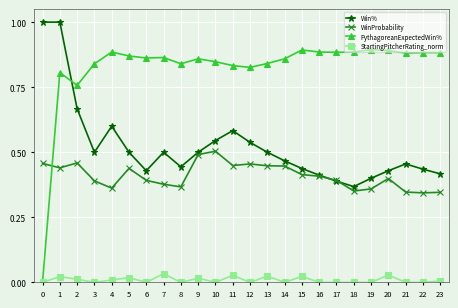

True or false: Win% has more than 1 interior local peaks.

True